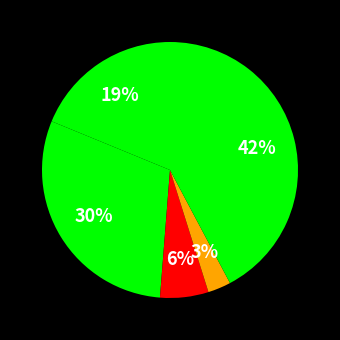

Is there any slice that represents more than half of the pie?

No